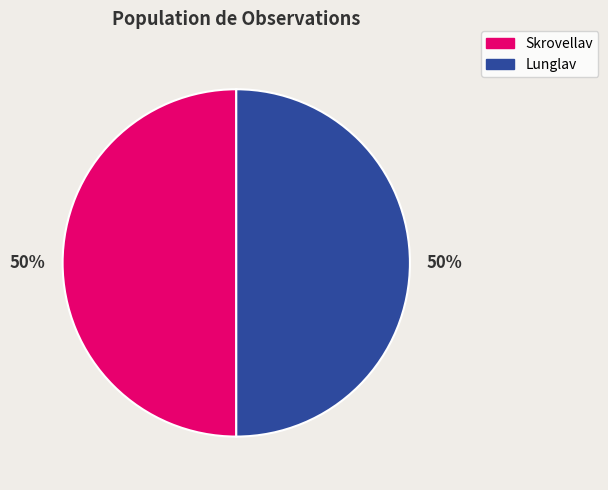

To the nearest percent, what is the average slice percentage?

50%